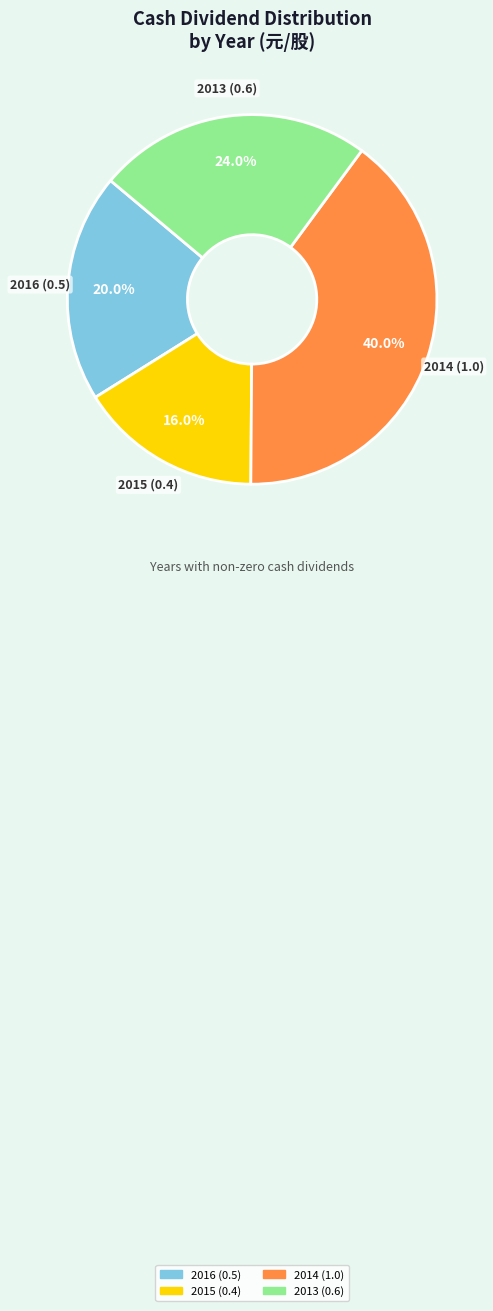

Does 2016 (0.5) account for over 50% of the chart?

No